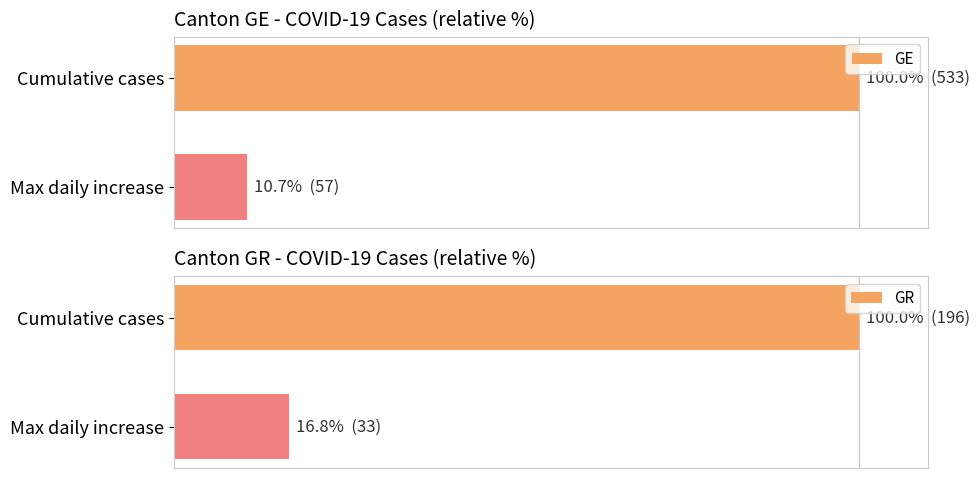

What is the difference between the highest and lowest values at 1?

6.1